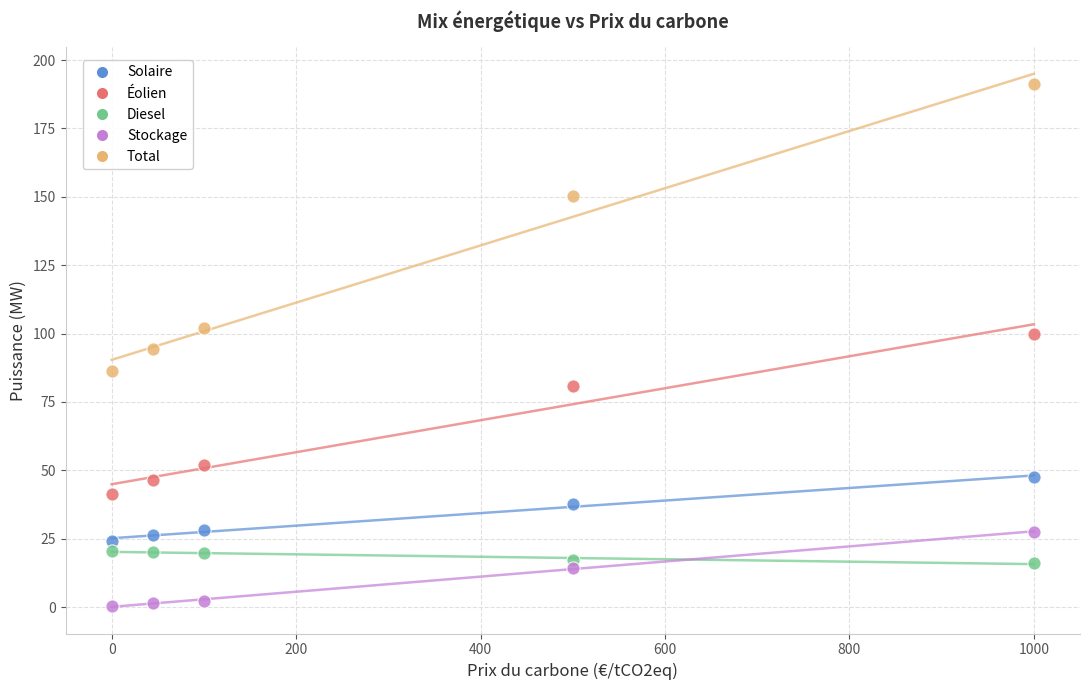

Across all data points, what is the range of Y values (max minus min)?

190.9